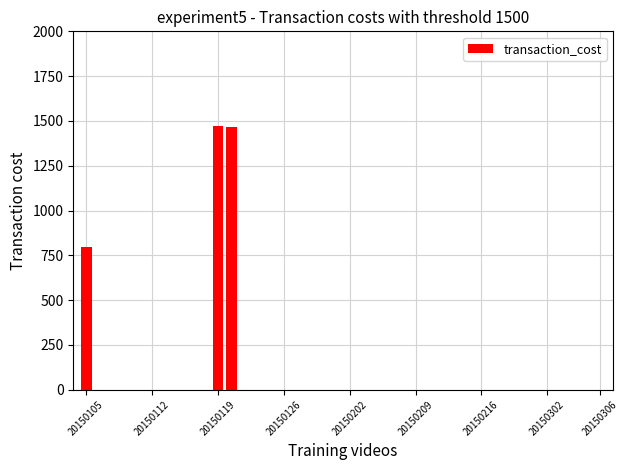

What is the greatest value displayed?

1471.4